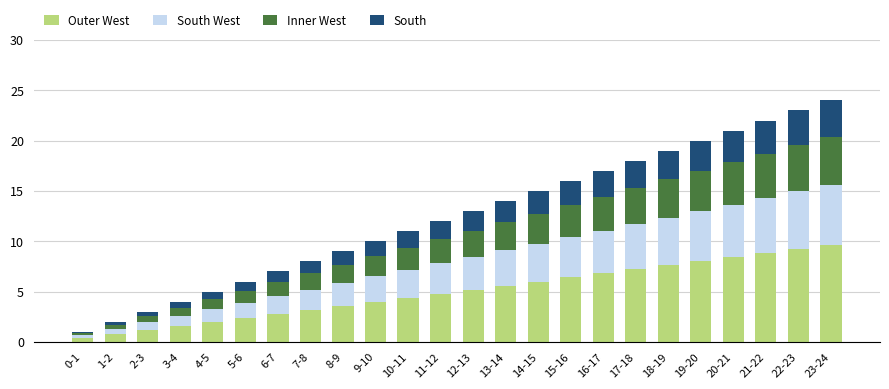

What is the average value of the Outer West series?

5.0